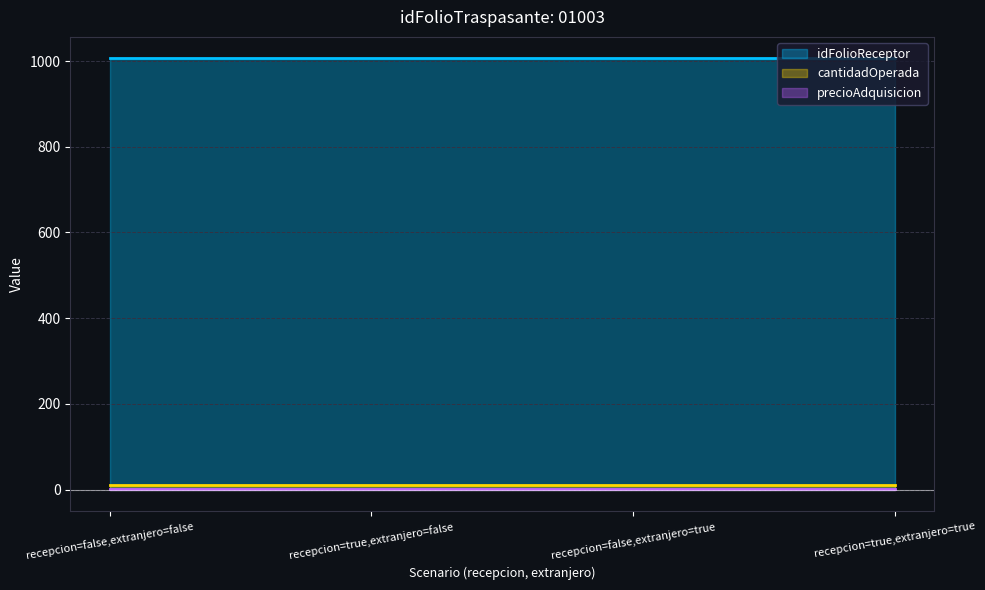

The precioAdquisicion series shows 1.6 at recepcion=false,extranjero=true. True or false?

True